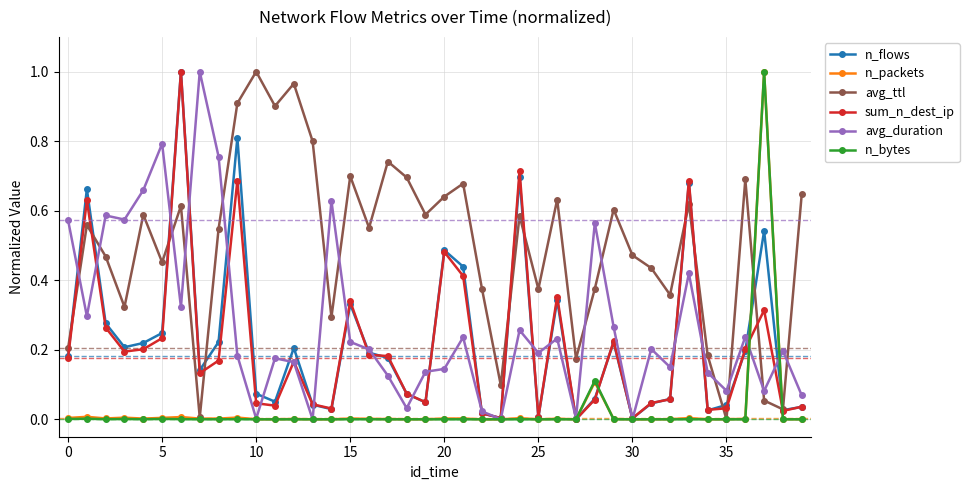

Which series has the largest total across all categories?

avg_ttl